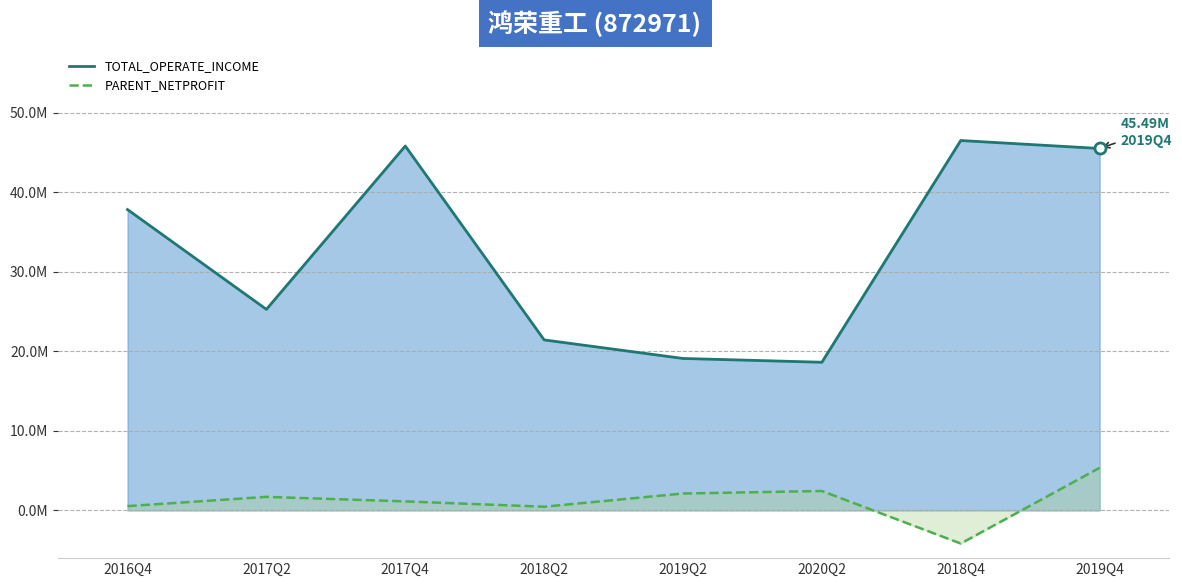

Between 2019Q4 and 2016Q4, which is larger?

2019Q4